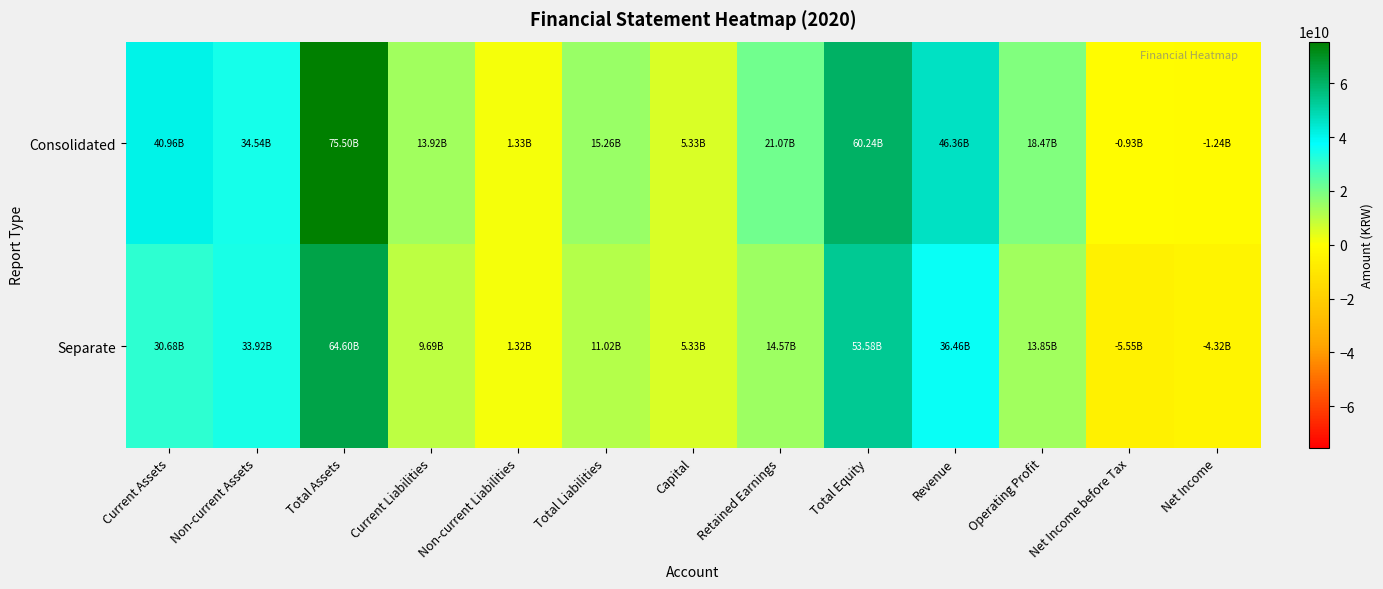

Between Retained Earnings and Operating Profit, which series saw the biggest shift?

Consolidated